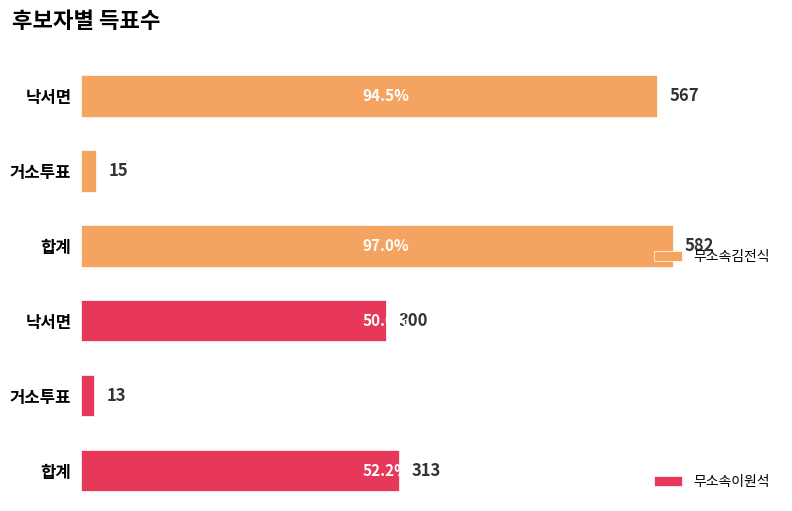

What are all the series names shown in the legend?

무소속김전식, 무소속이원석